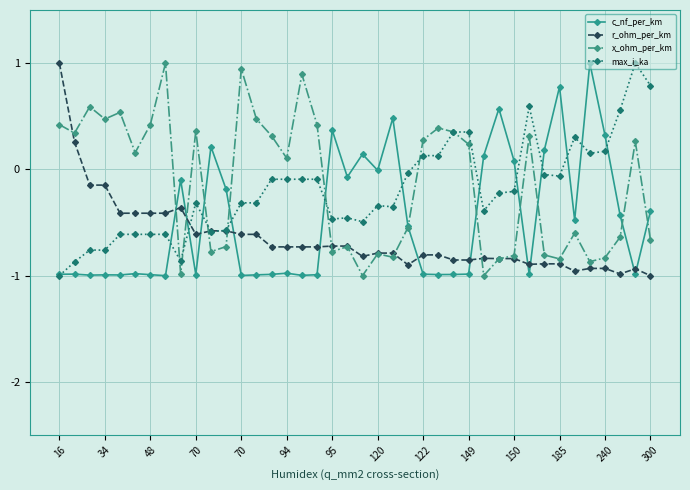

How many values in the x_ohm_per_km series are below 0?

19